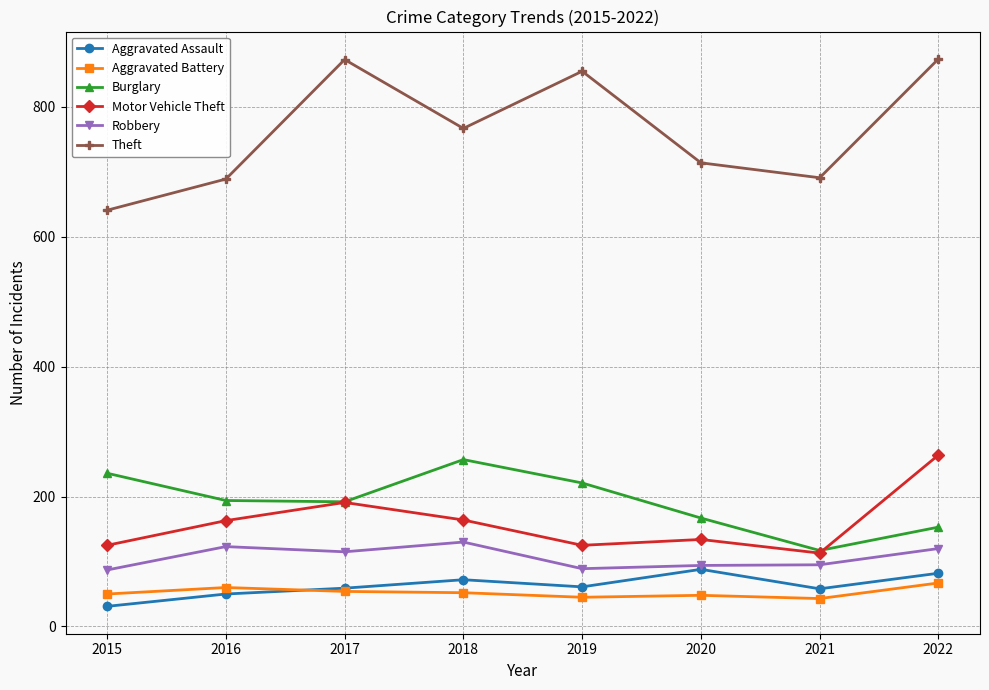

True or false: Robbery and Aggravated Battery cross at least once.

False